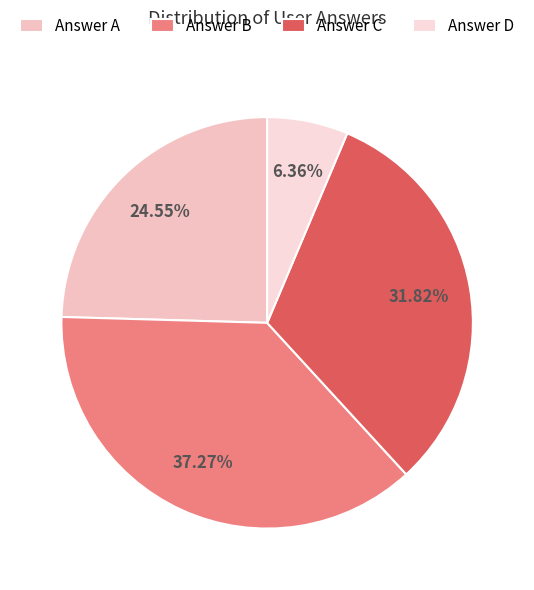

How many slices are in this pie chart?

4